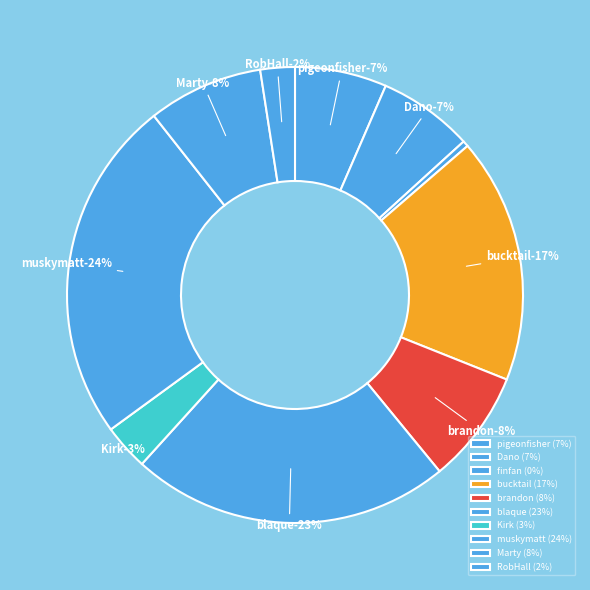

To the nearest percent, what is the combined percentage of brandon and RobHall?

10%